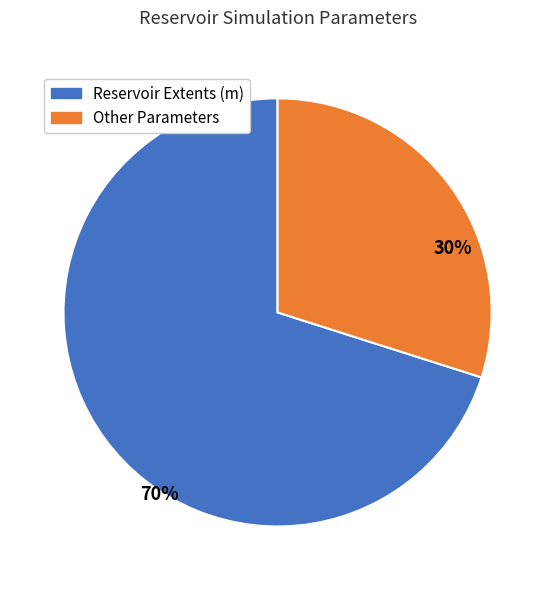

To the nearest percent, what is the average slice percentage?

50%